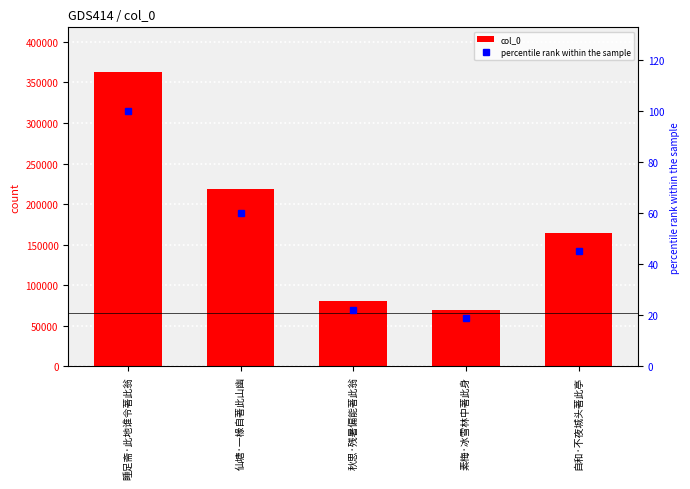

How many distinct data groups are displayed?

2